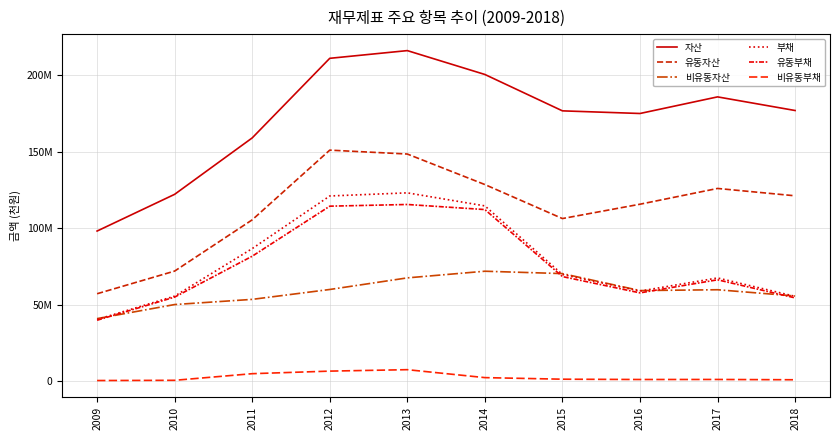

What is the difference between the second highest and second lowest values in the 유동자산 series?

76527649